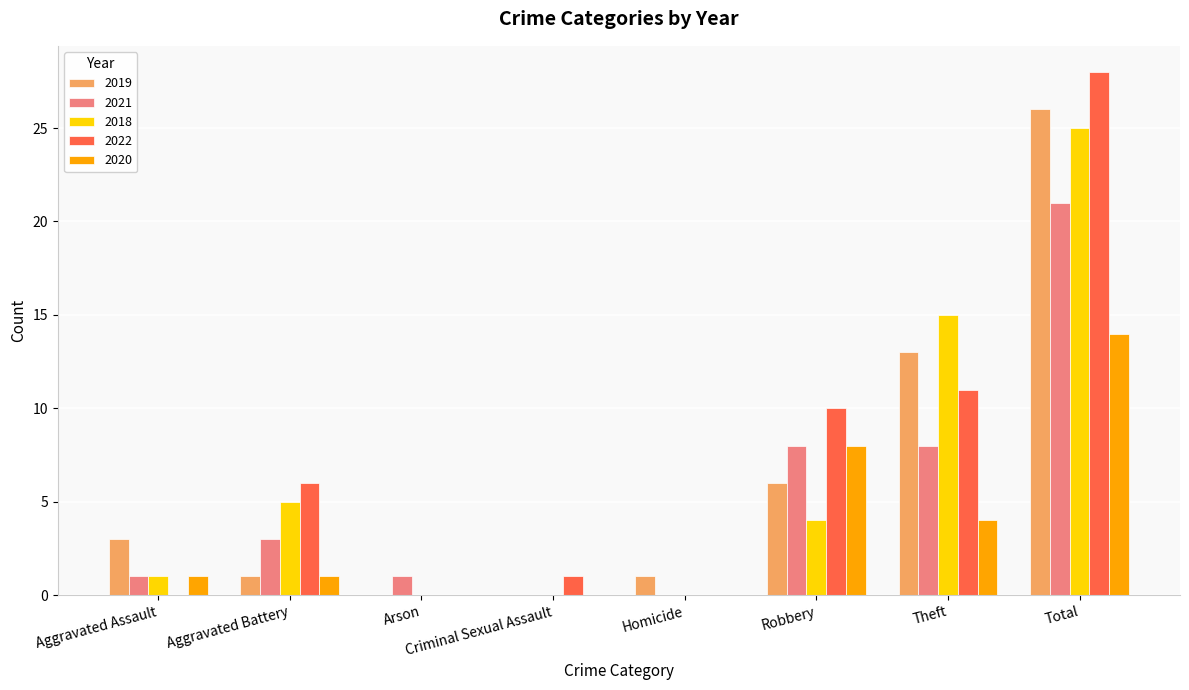

Between Aggravated Assault and Theft, which series saw the biggest shift?

2018